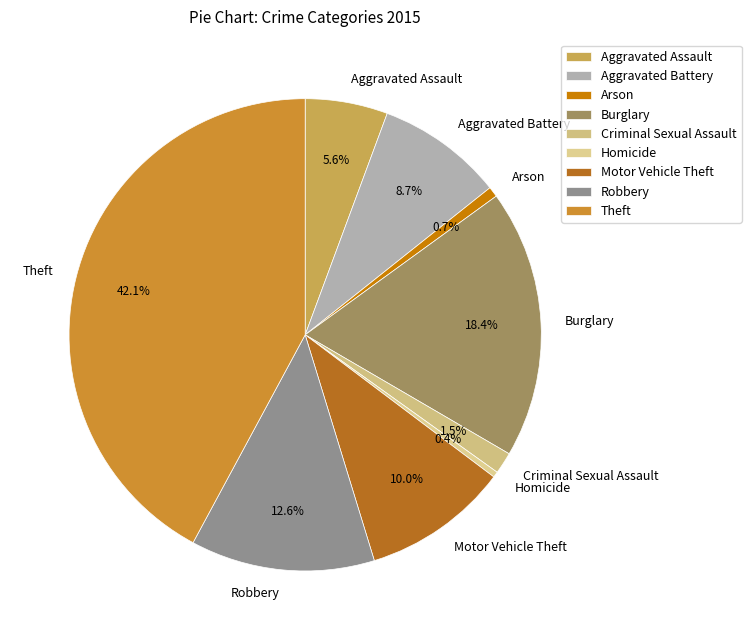

Count the number of slices in the pie.

9